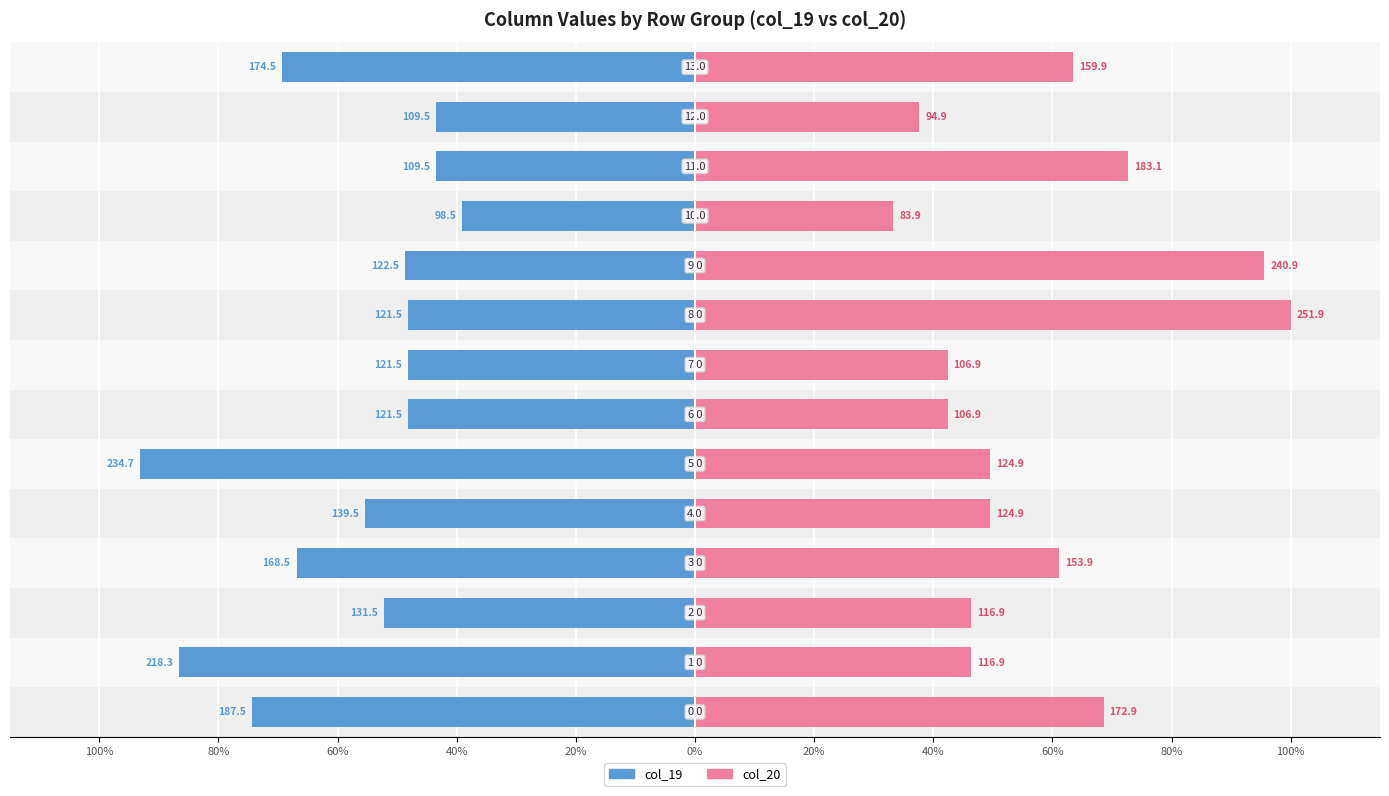

How many bars are there in total?

28